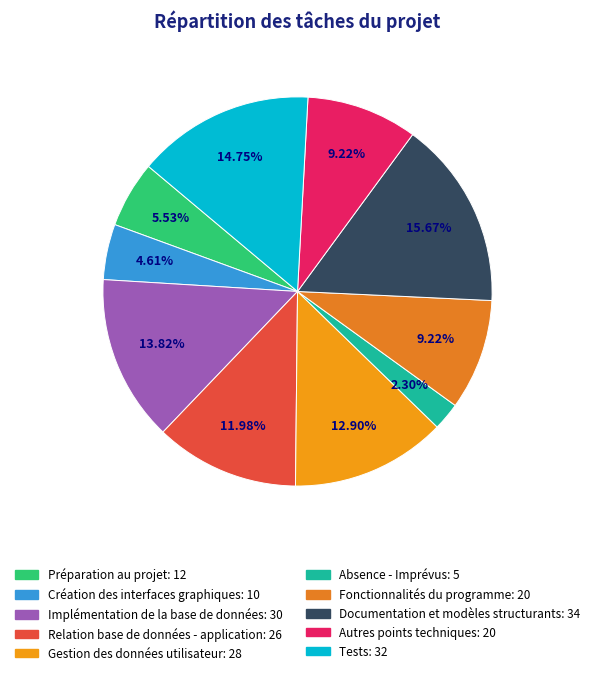

How many segments does this pie chart have?

10